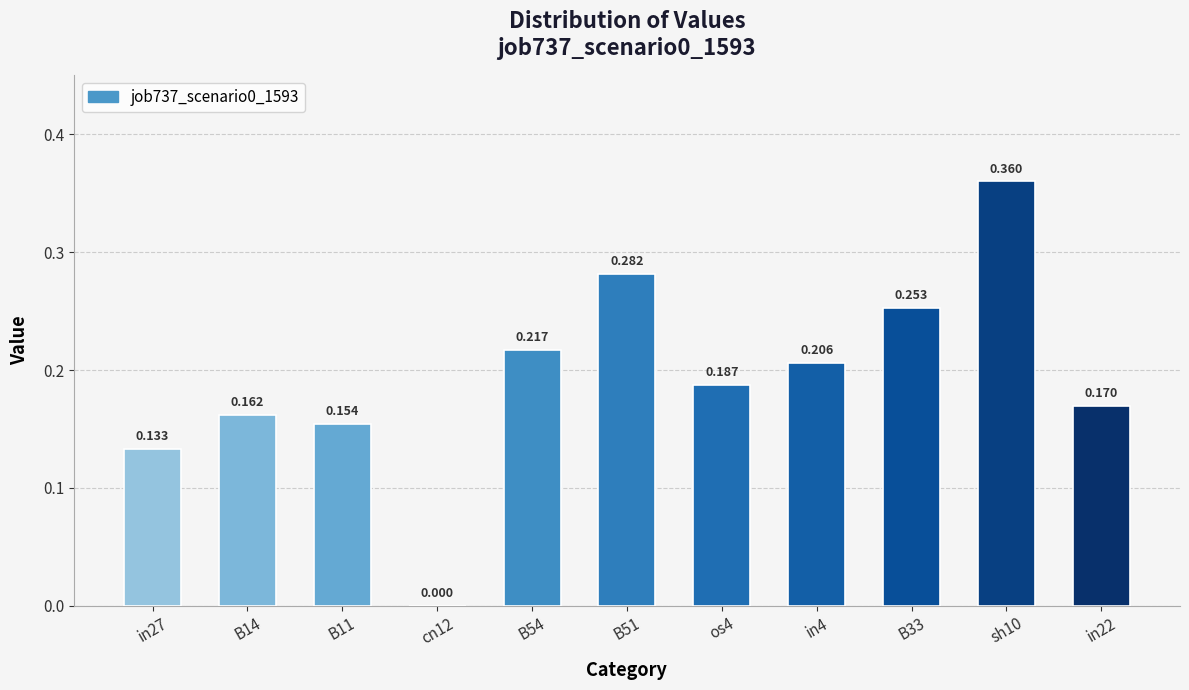

Count the values in the range 0 to 1.

11